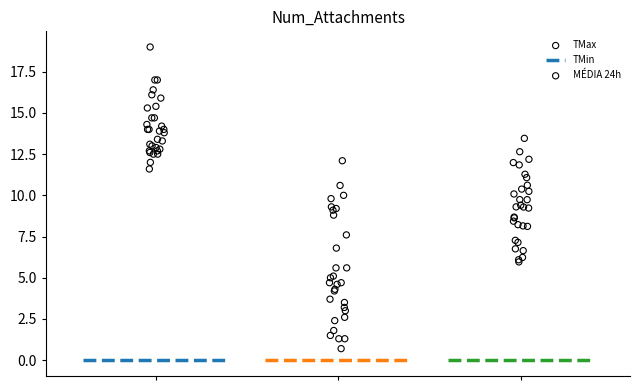

Which series has the largest Y range (max minus min)?

TMin